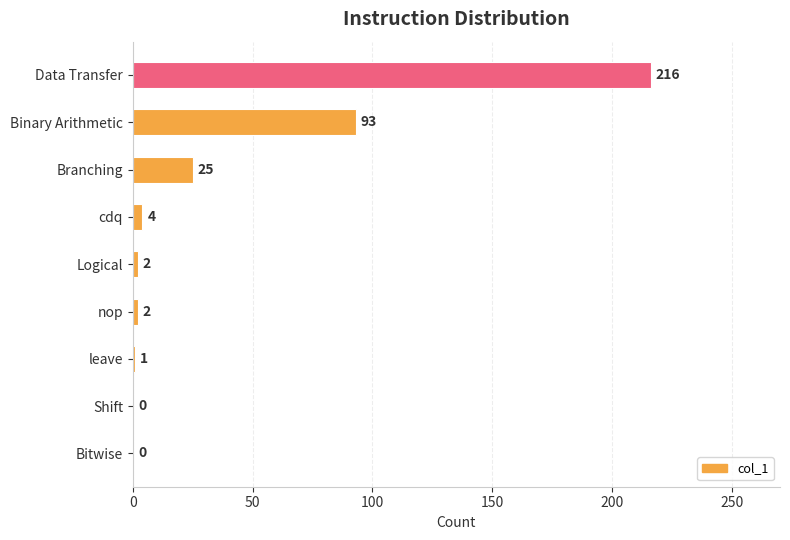

True or false: the data shows 160 at Binary Arithmetic.

False